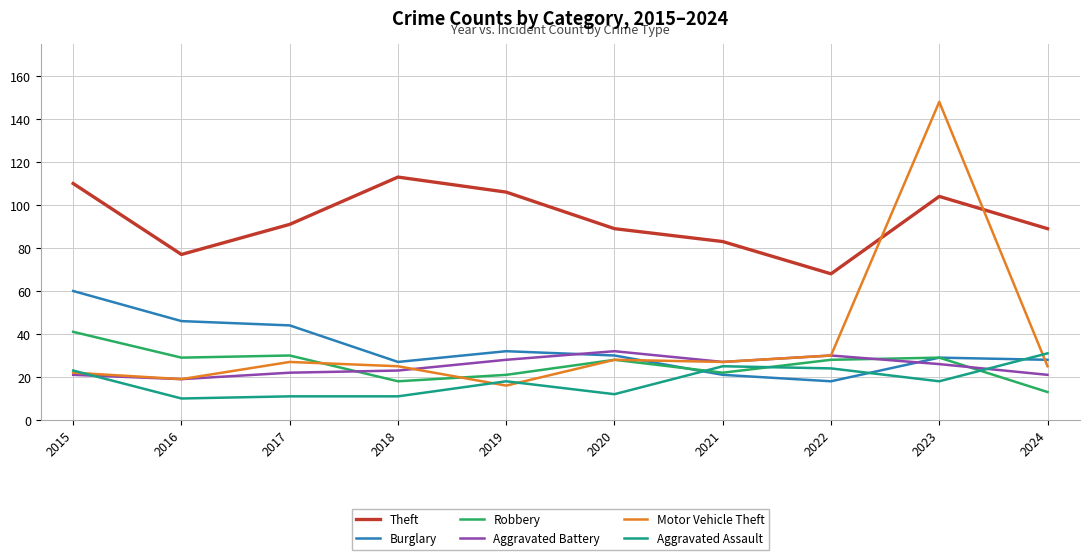

What is the minimum value shown in the chart?

10